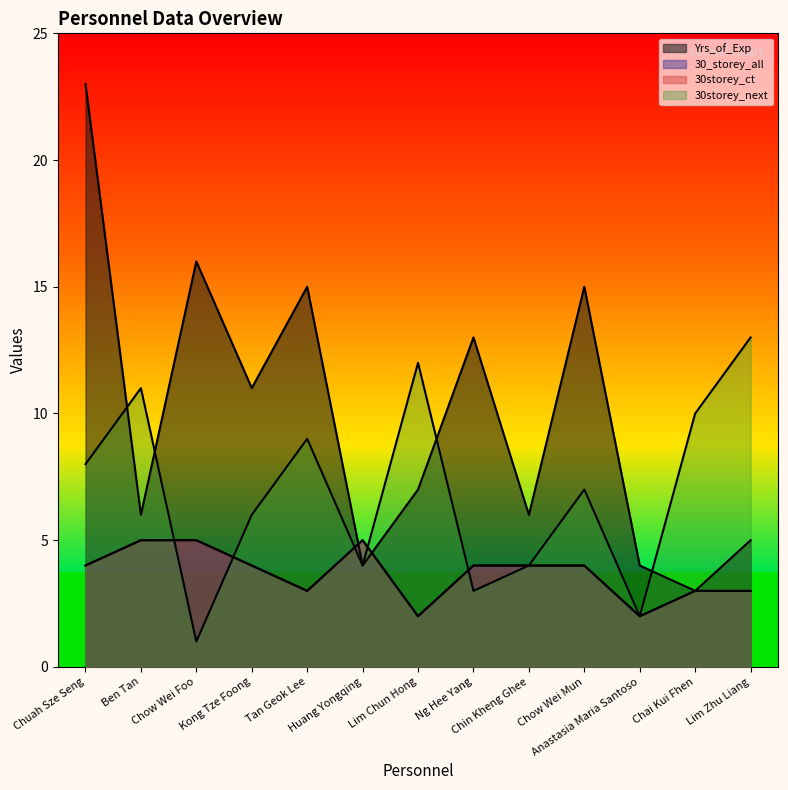

How many data points in Yrs_of_Exp are less than 7?

6